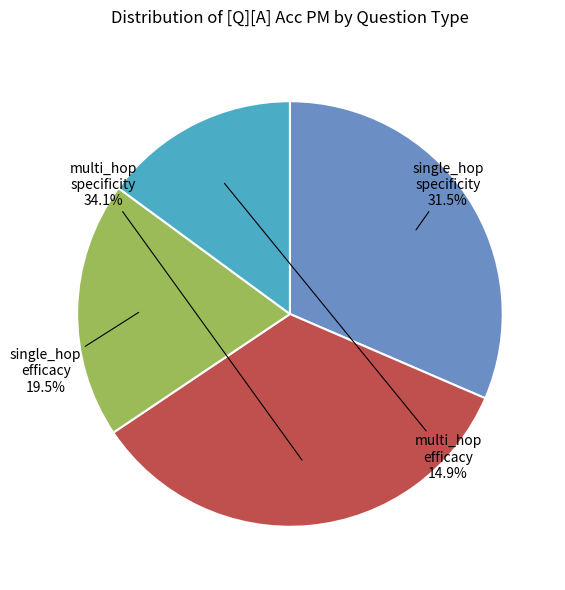

Is there any slice that represents more than half of the pie?

No